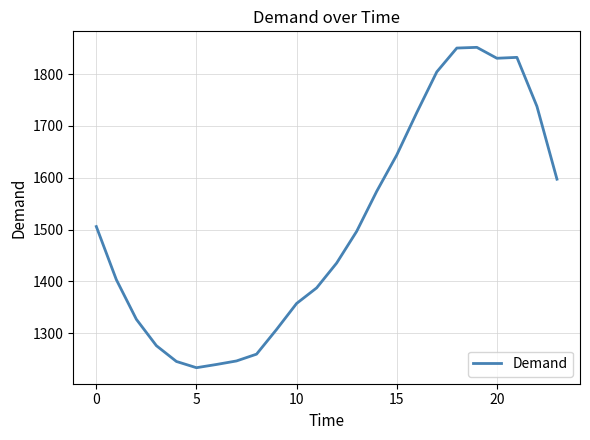

What is the difference between the maximum and minimum values?

618.3